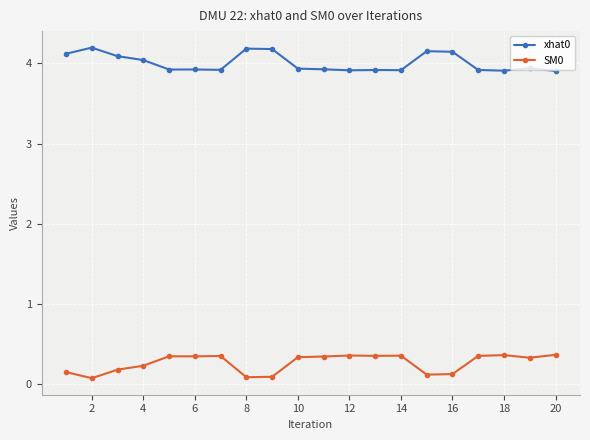

True or false: SM0 and xhat0 intersect in this chart.

False